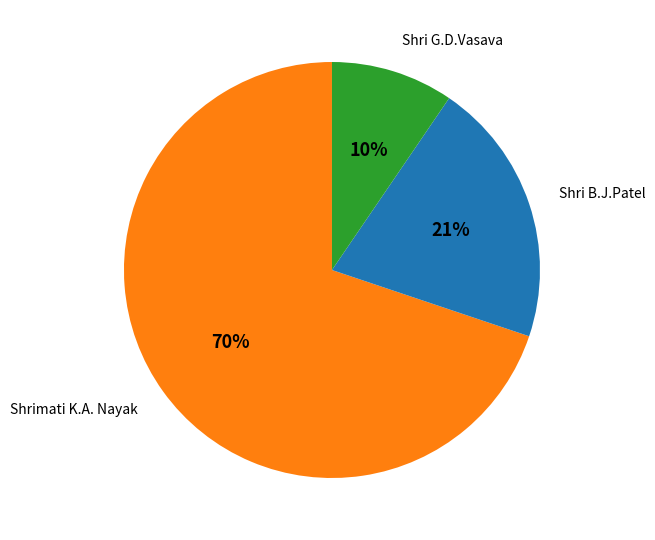

Combined, do Shri B.J.Patel and Shrimati K.A. Nayak account for over 50%?

Yes